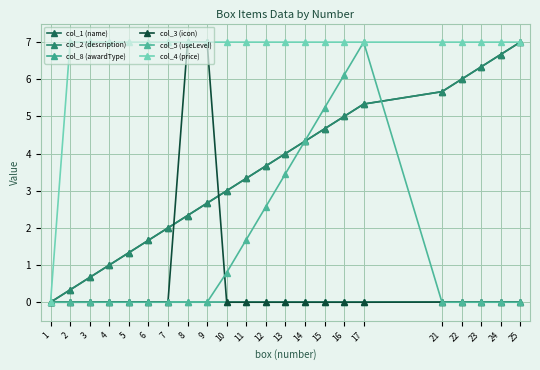

Does the chart have visible grid lines?

Yes